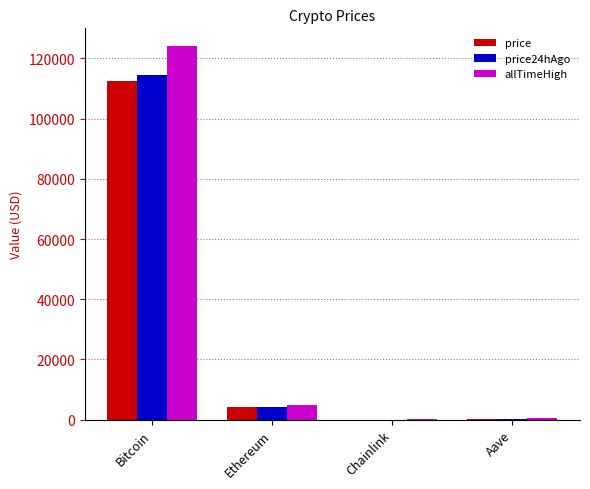

What are all the series names shown in the legend?

price, price24hAgo, allTimeHigh